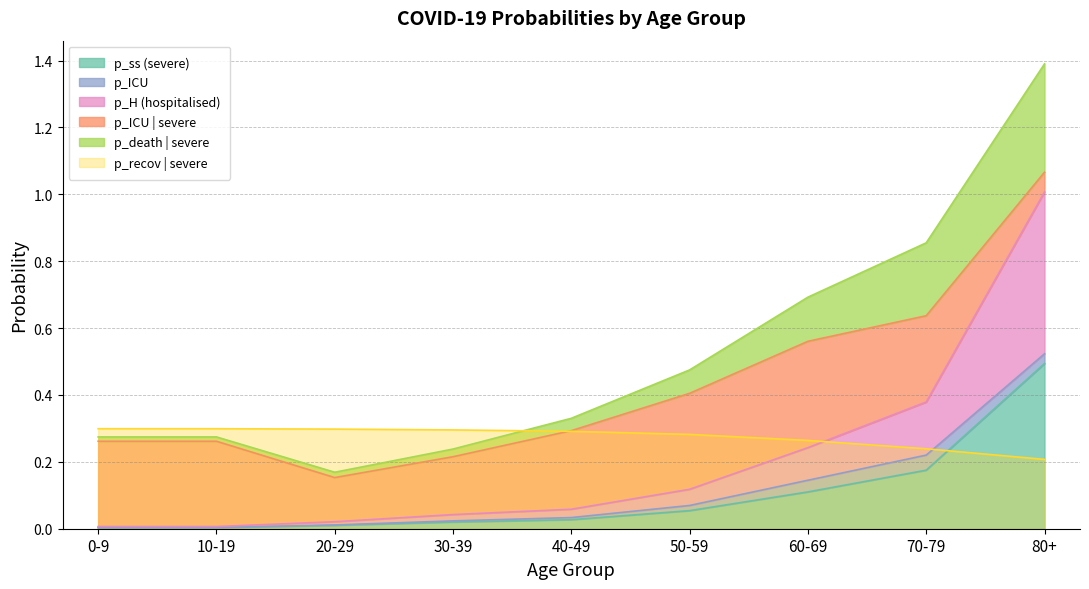

What is the approximate value of p_recov_cond_ss at 0-9?

0.3